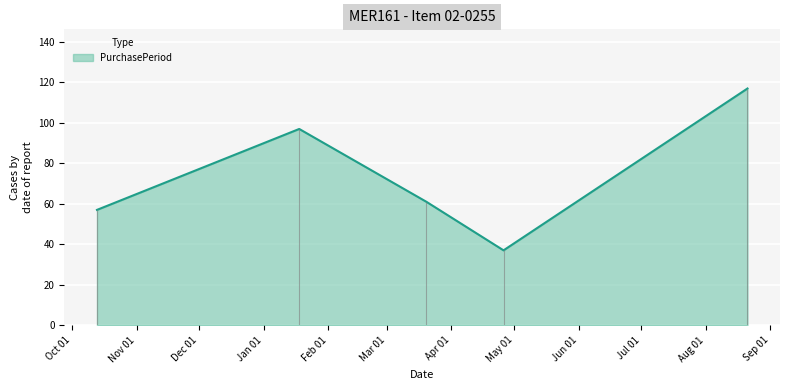

What is the ratio of the value at 2017-03-20 to the value at 2017-08-21?

0.5